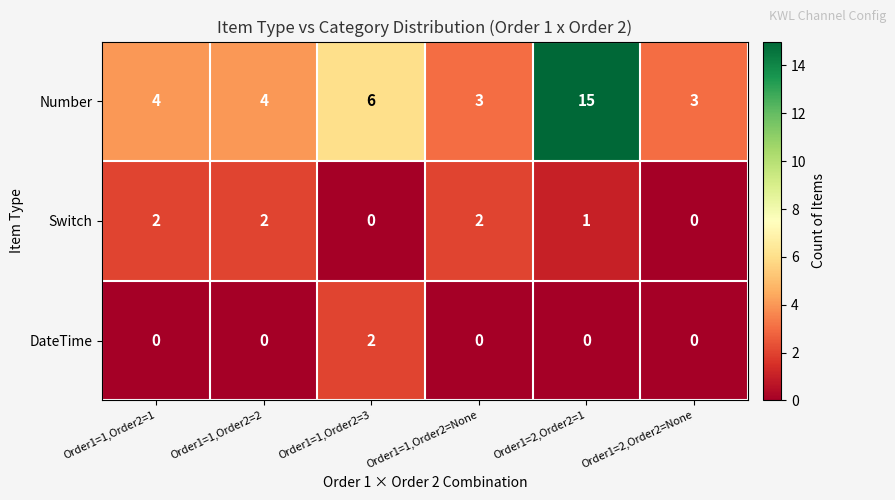

Reading left to right, transcribe all the data shown in this chart.

Number: Order1=1,Order2=1=4	Order1=1,Order2=2=4	Order1=1,Order2=3=6	Order1=1,Order2=None=3	Order1=2,Order2=1=15	Order1=2,Order2=None=3
Switch: Order1=1,Order2=1=2	Order1=1,Order2=2=2	Order1=1,Order2=3=0	Order1=1,Order2=None=2	Order1=2,Order2=1=1	Order1=2,Order2=None=0
DateTime: Order1=1,Order2=1=0	Order1=1,Order2=2=0	Order1=1,Order2=3=2	Order1=1,Order2=None=0	Order1=2,Order2=1=0	Order1=2,Order2=None=0